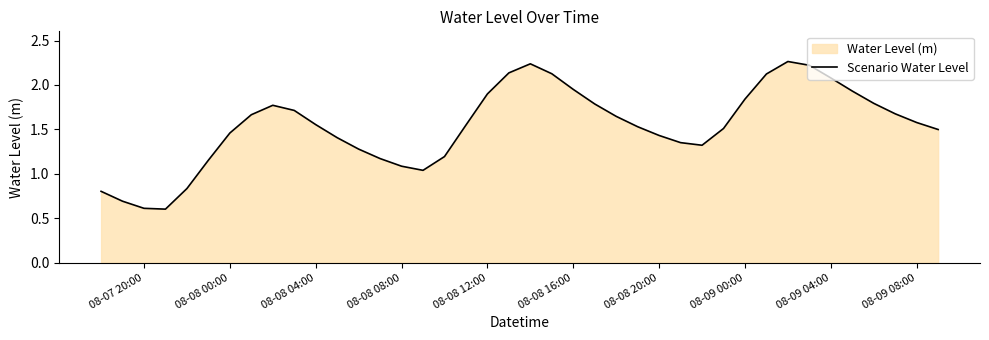

What is the average value?

1.5